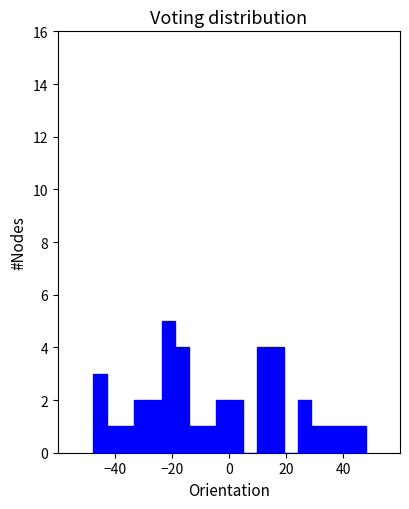

Around what value on the x-axis is the tallest bar? Give the approximate position of its centre, as read against the axis.

-22